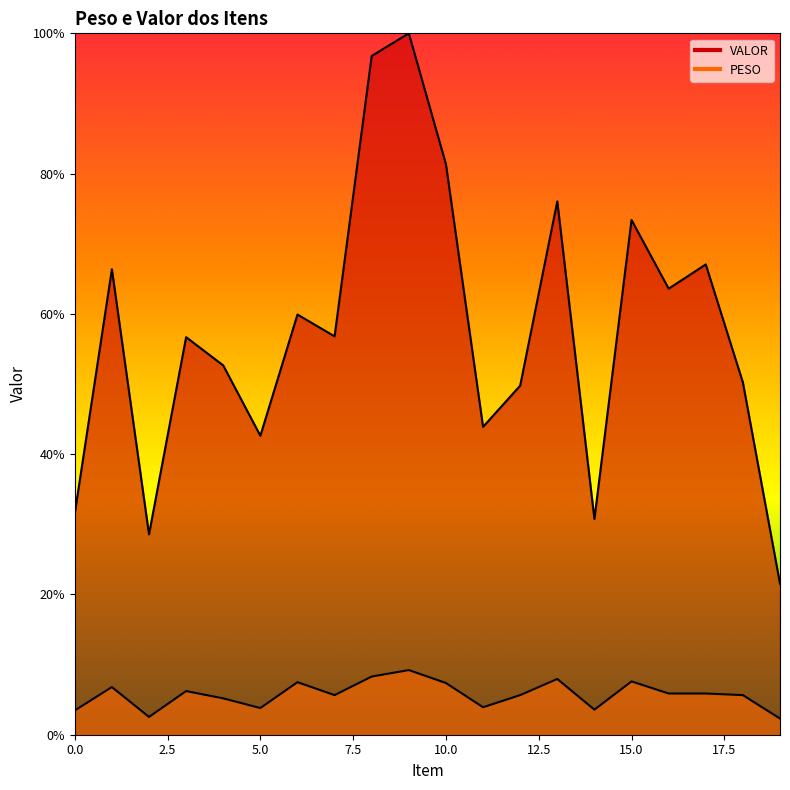

What is the average value of the PESO series?

5.7